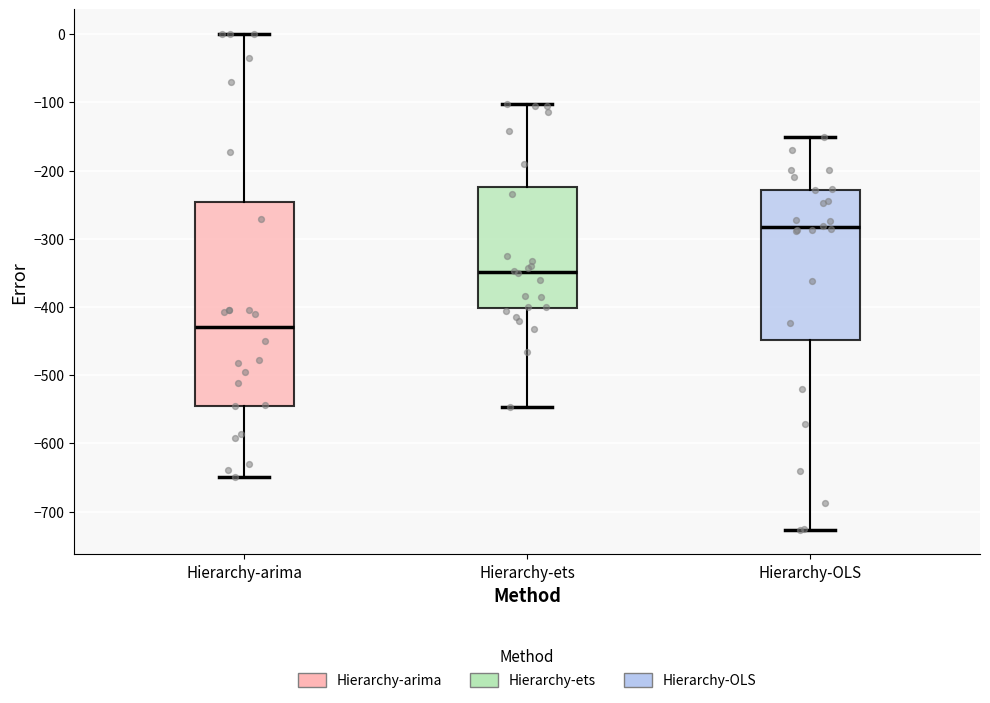

Reading left to right, read every box against the y-axis: the position of its median line, the range the box covers, and the ends of its whiskers. The values are not printed on the chart, so give them approximately, as read against the axis.

Hierarchy-arima: median -430, box -540 to -250, whiskers -650 to 0
Hierarchy-ets: median -350, box -400 to -220, whiskers -550 to -100
Hierarchy-OLS: median -280, box -450 to -230, whiskers -730 to -150